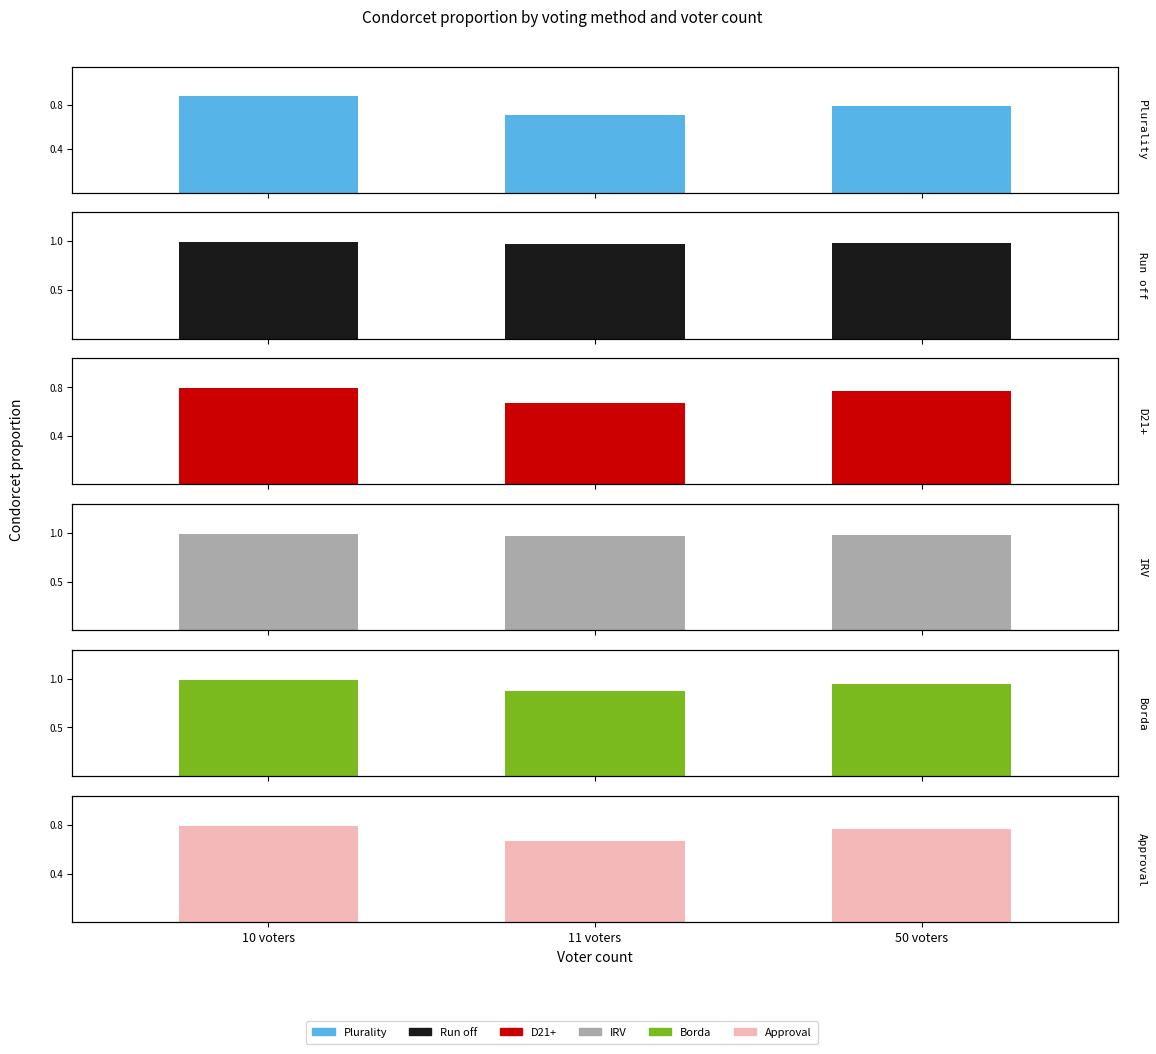

What is the difference between the maximum and minimum values in the Approval series?

0.1